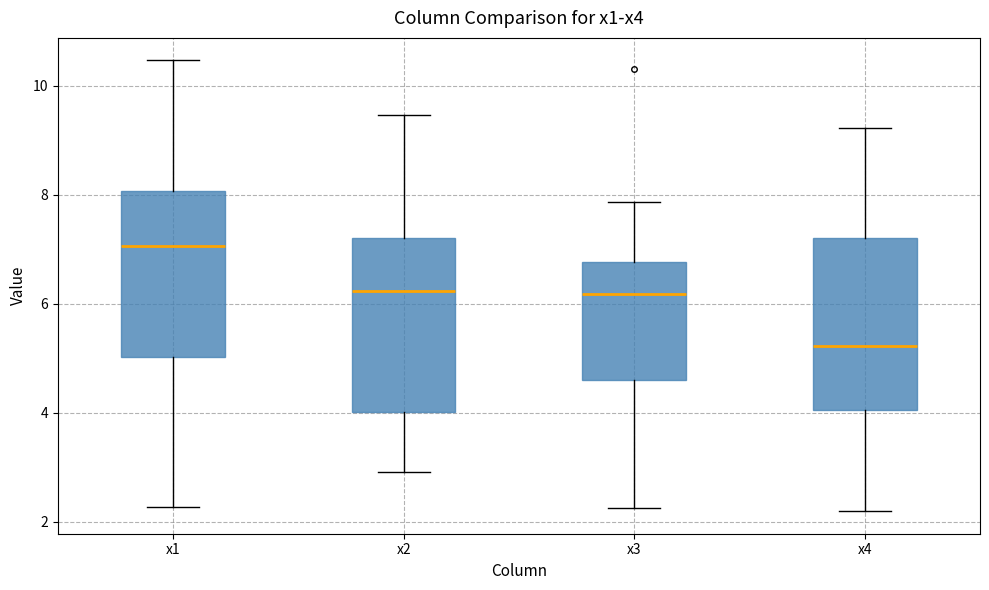

Reading left to right, transcribe this box plot: for each box, give where its median line is, the range the box spans, and where its two whiskers end, as read against the y-axis. The values are not printed on the chart, so give them approximately, as read against the axis.

x1: median 7.0, box 5.0 to 8.0, whiskers 2.2 to 10.4
x2: median 6.2, box 4.0 to 7.2, whiskers 3.0 to 9.4
x3: median 6.2, box 4.6 to 6.8, whiskers 2.2 to 7.8
x4: median 5.2, box 4.0 to 7.2, whiskers 2.2 to 9.2